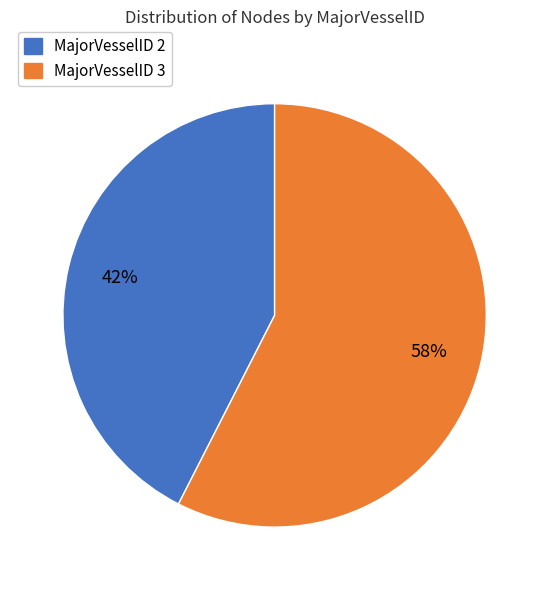

Combined, do MajorVesselID 2 and MajorVesselID 3 account for over 50%?

Yes